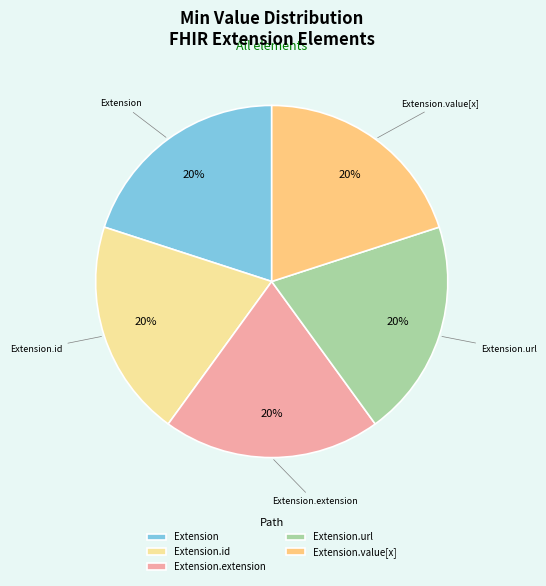

The Extension.extension slice represents 10% of the pie. True or false?

False